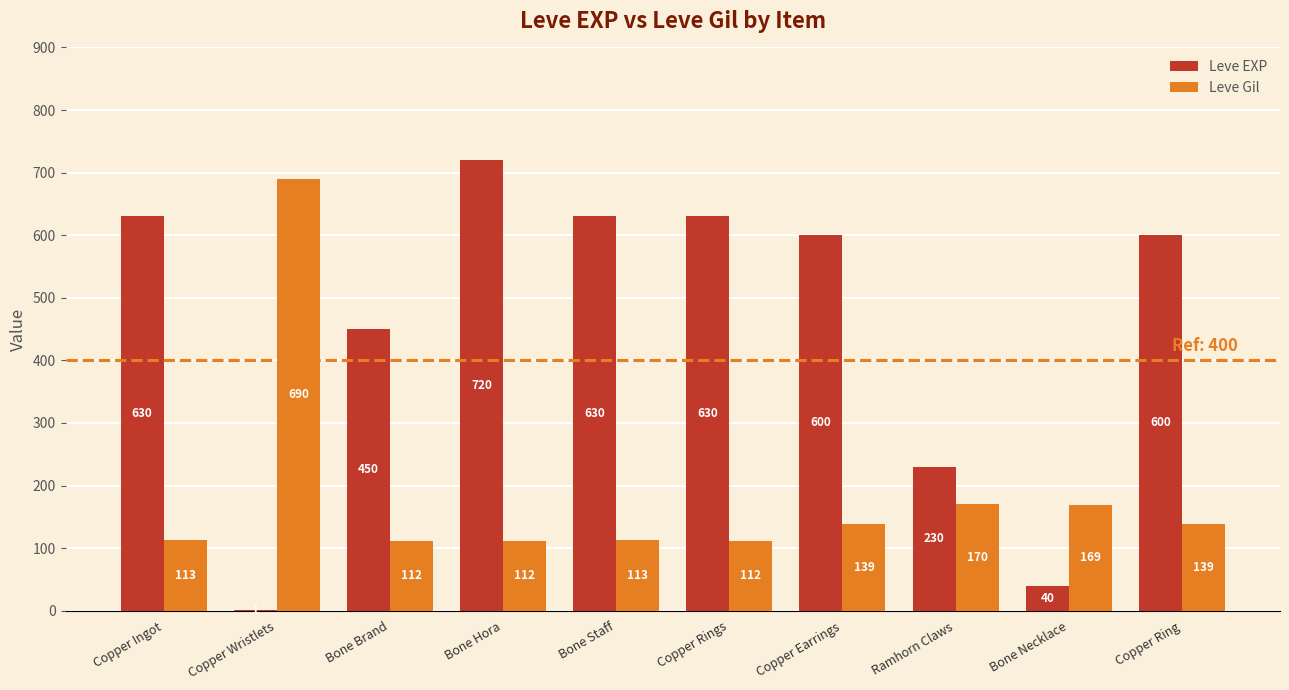

Which category has the highest value in the Leve EXP series?

Bone Hora